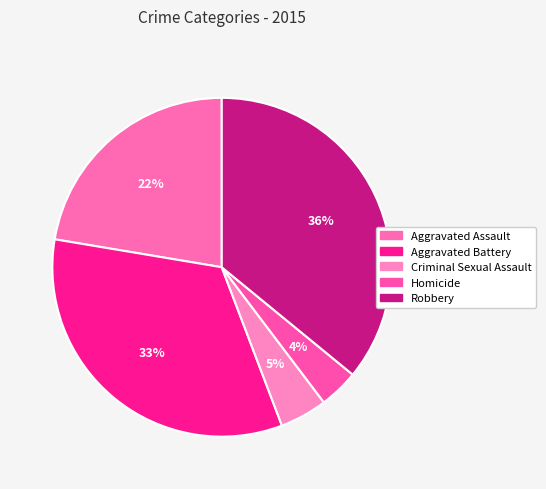

Combined, what portion of the pie is Robbery and Homicide?

39.7%